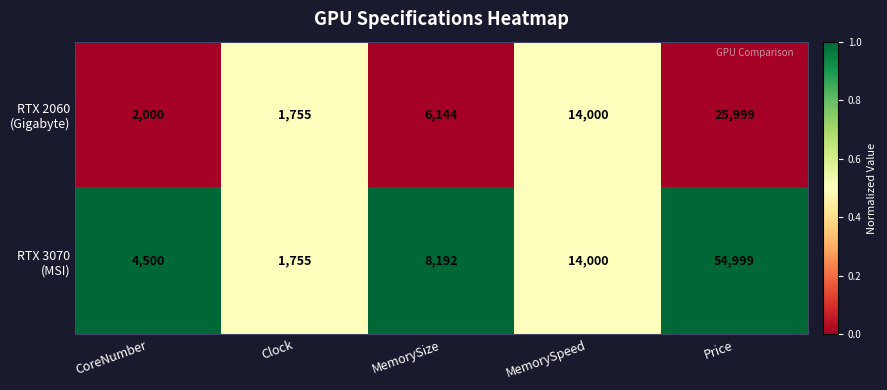

What is the spread (max minus min) of values at Price?

29000